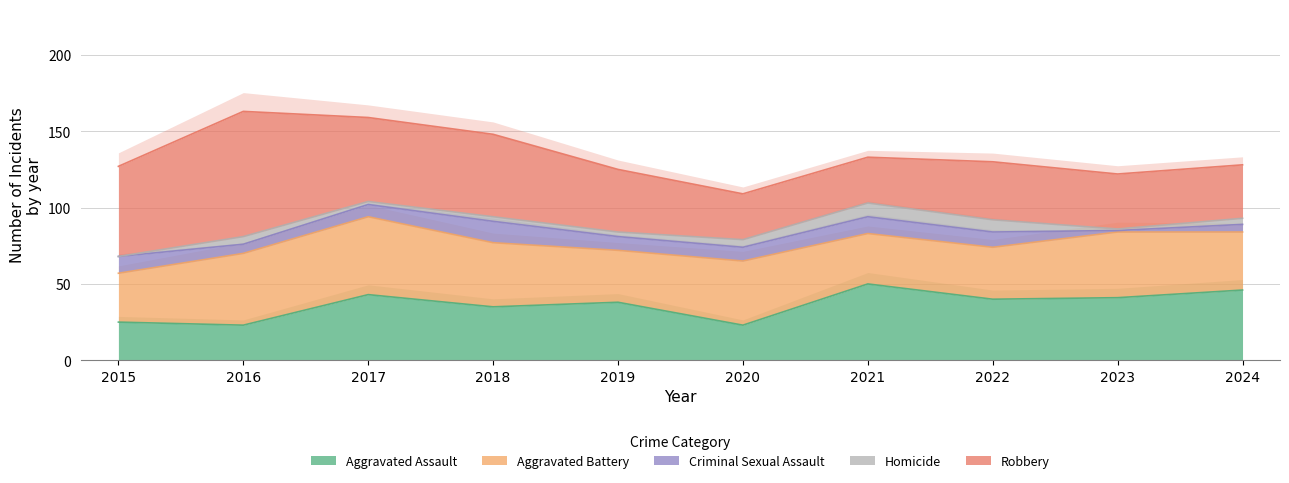

Reading left to right, transcribe all the data shown in this chart.

Aggravated Assault: 25	23	43	35	38	23	50	40	41	46
Aggravated Battery: 32	47	51	42	34	42	33	34	43	38
Criminal Sexual Assault: 11	6	8	14	9	9	11	10	1	5
Homicide: 0	5	2	3	3	5	9	8	1	4
Robbery: 59	82	55	54	41	30	30	38	36	35